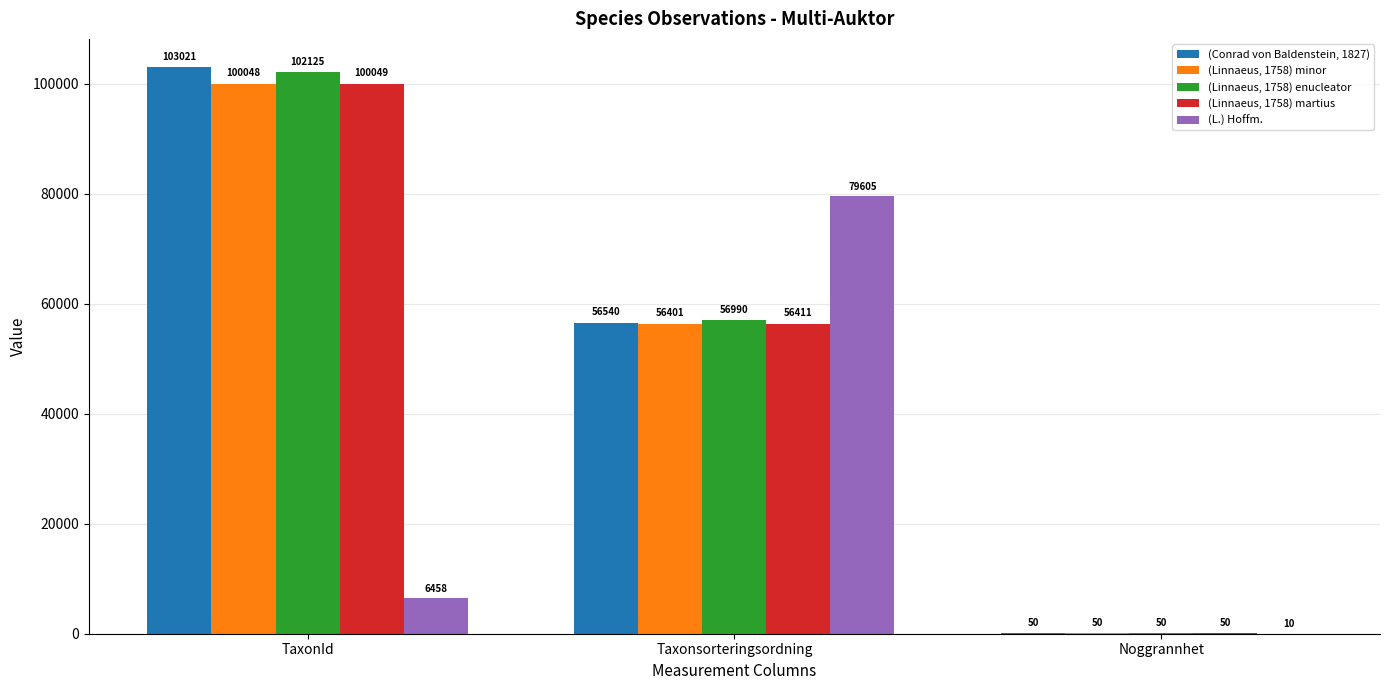

Is it true that (Linnaeus, 1758) minor equals 16932 at Taxonsorteringsordning?

False